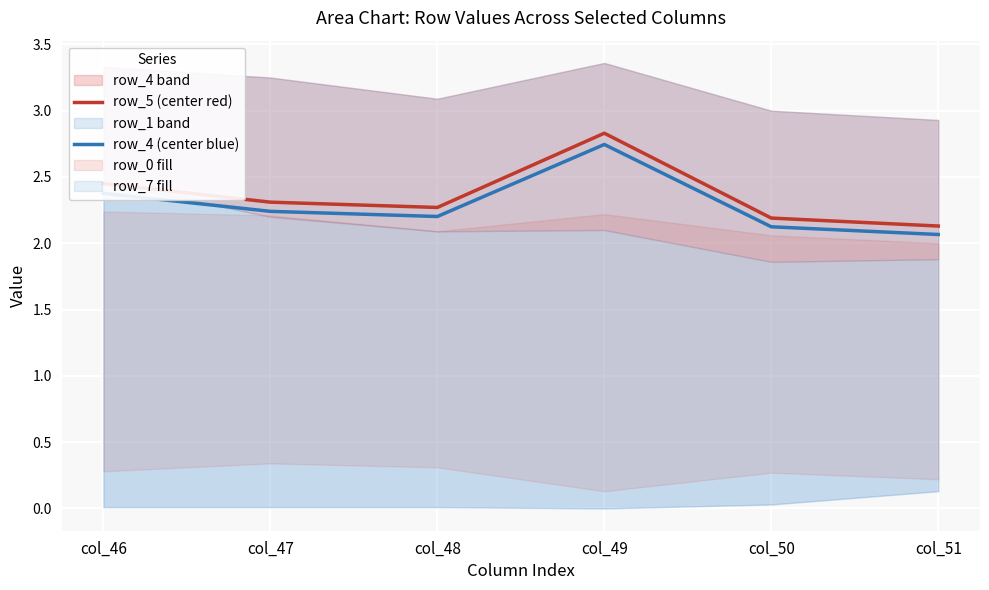

True or false: row_4 (center blue) has more than 1 interior local peaks.

False